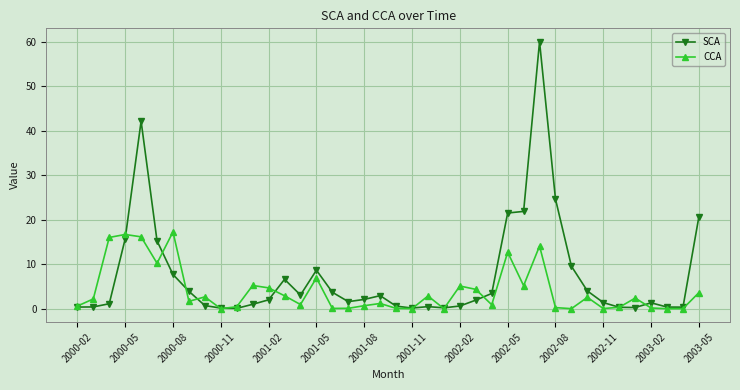

How many data points in CCA are less than 2?

20